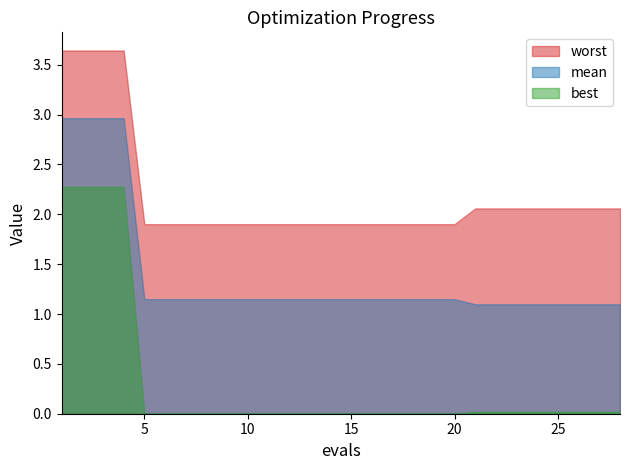

At which label is worst closest to 2?

21